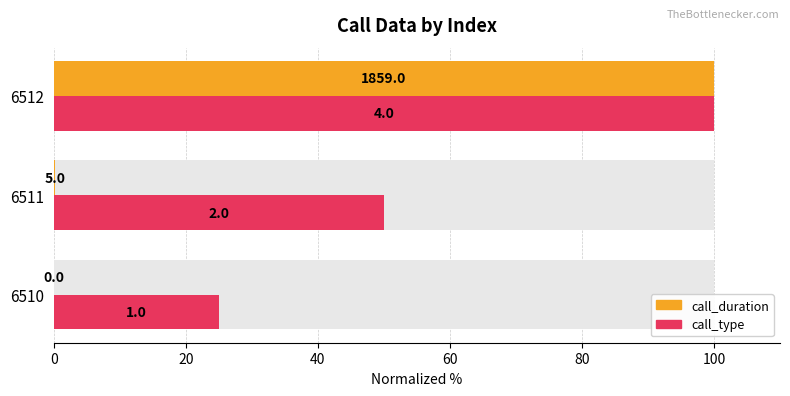

Reading right to left, list all the values displayed in this chart.

call_duration: 100.0	0.3	0.0
call_type: 100.0	50.0	25.0